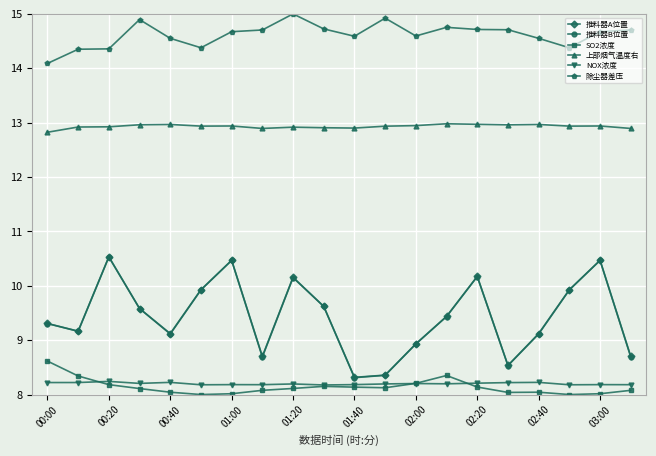

True or false: NOX浓度 has more than 0 points higher than both neighbors.

True